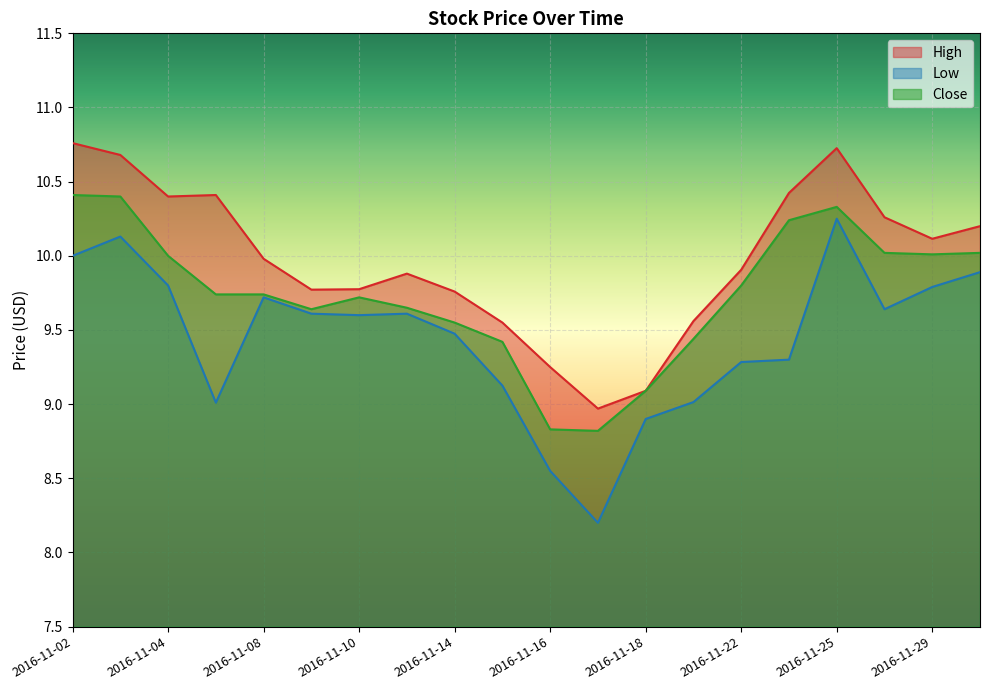

What is the minimum value shown in the chart?

8.2